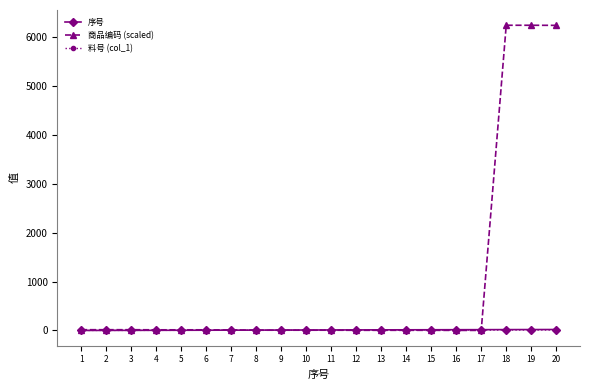

Which series has the widest spread of values?

商品编码 (scaled)